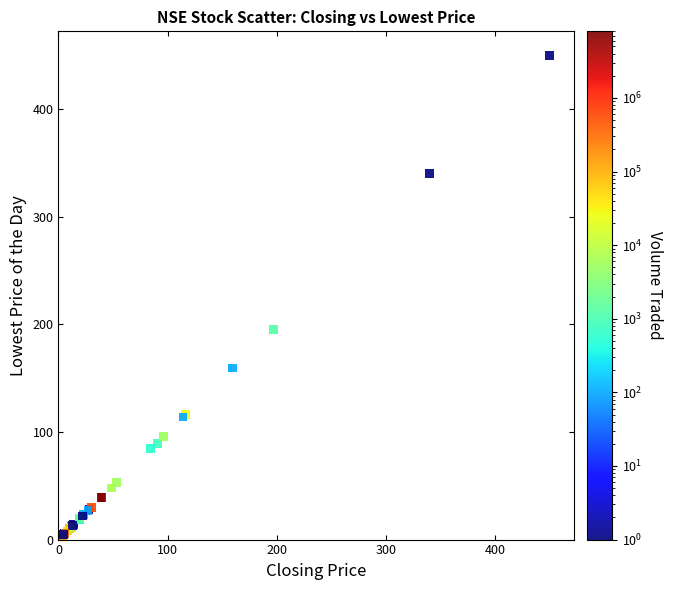

What Y value in the scatter plot is closest to 225?

195.0